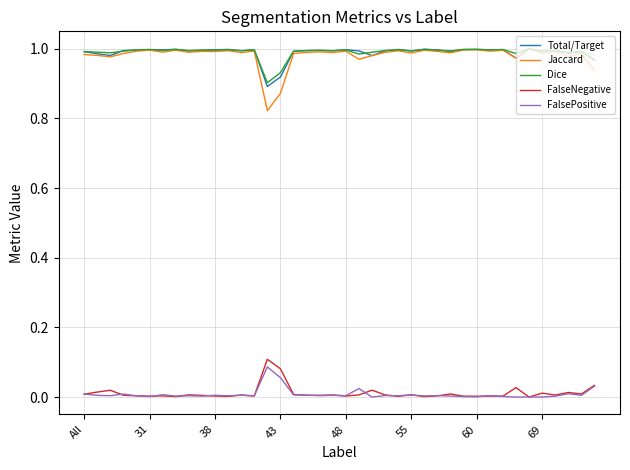

True or false: Dice and FalsePositive cross at least once.

False